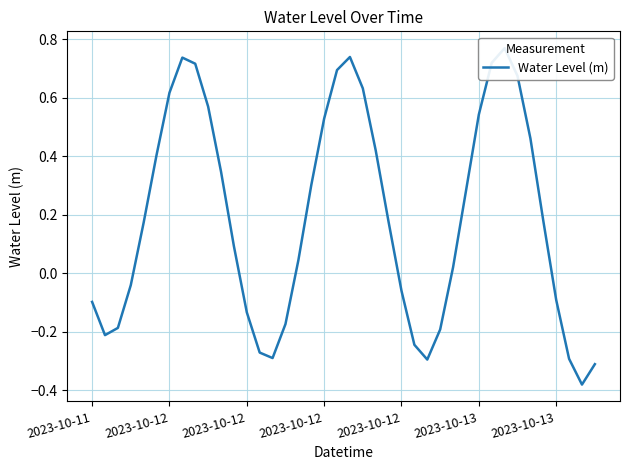

Does the chart display data point markers on the line(s)?

No